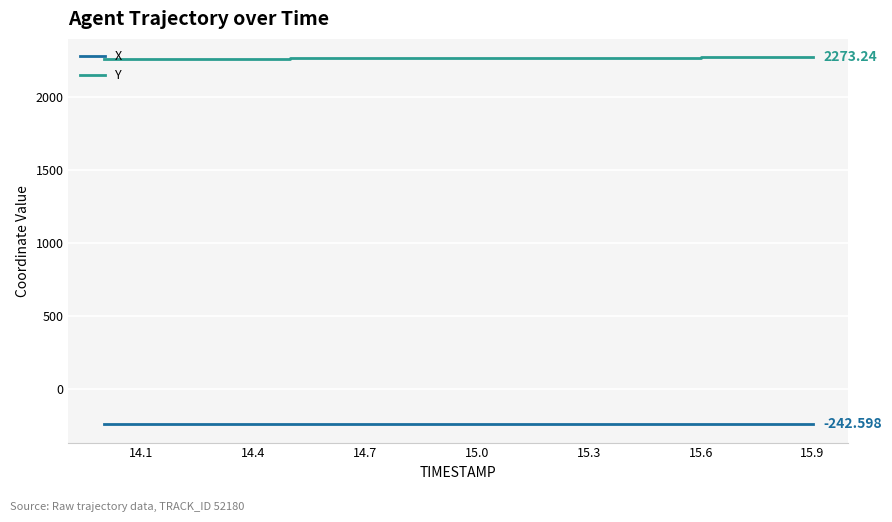

True or false: X and Y cross at least once.

False